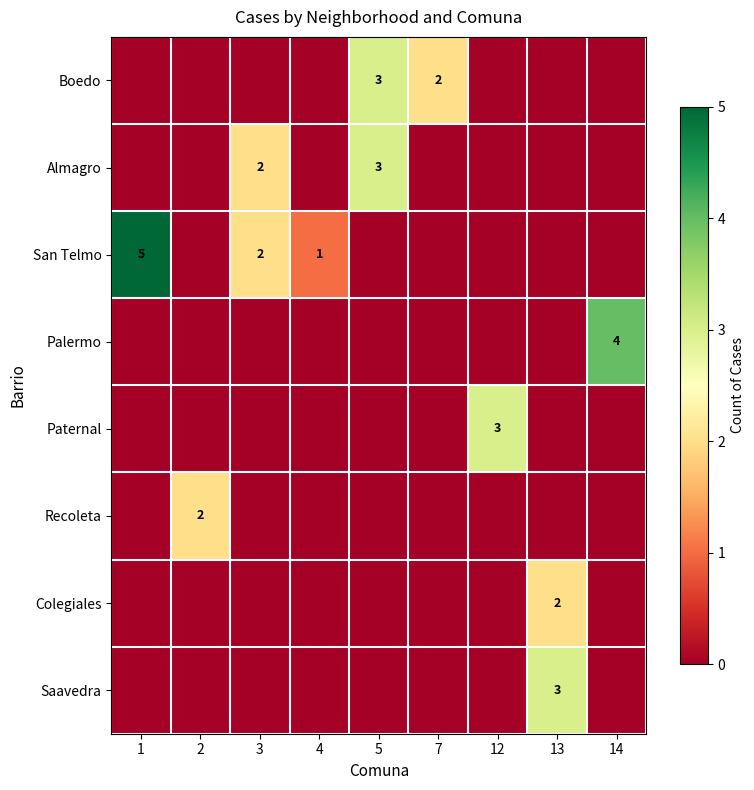

Between 12 and 7, which is larger?

7